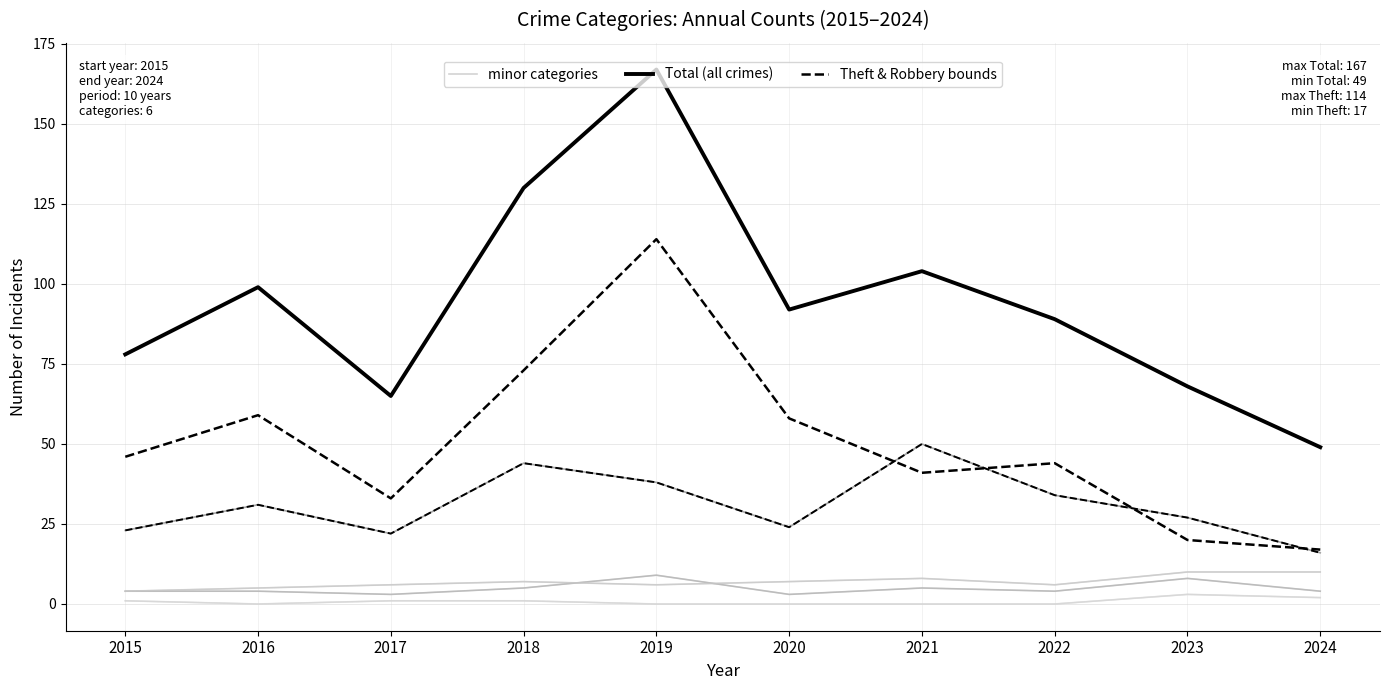

Which series has the largest total across all categories?

Total